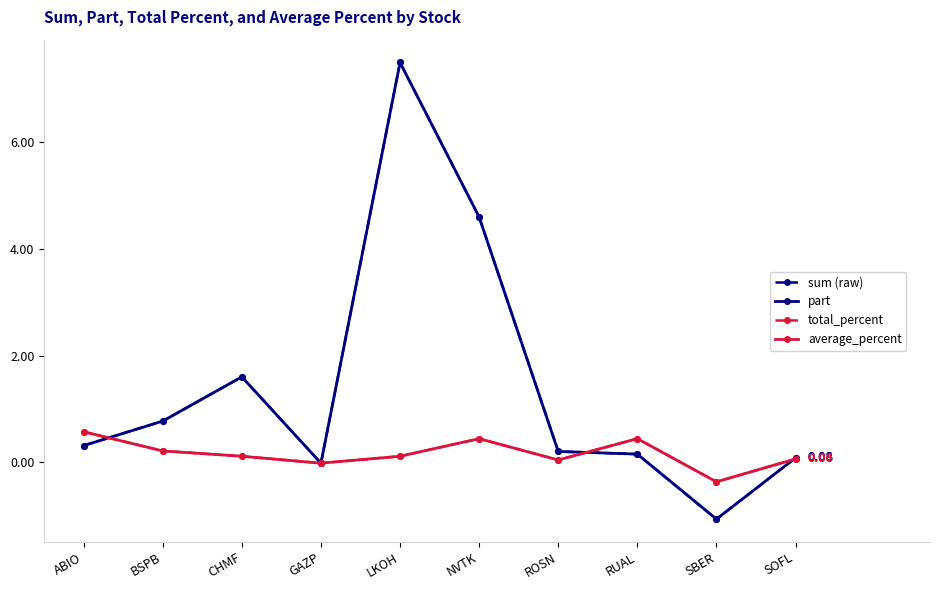

True or false: average_percent and total_percent cross at least once.

False